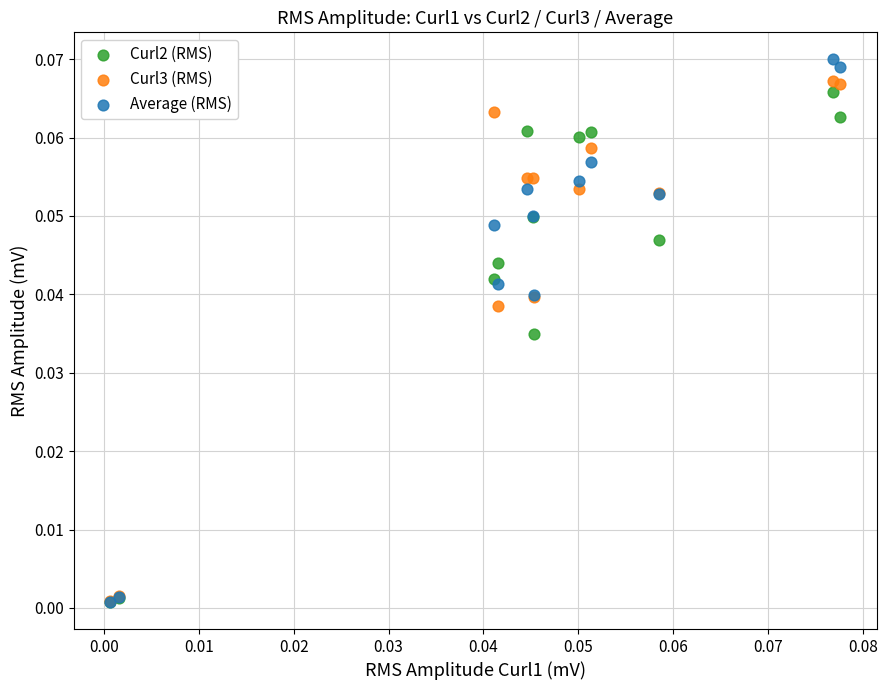

Which series contains the highest Y value?

Average (RMS)